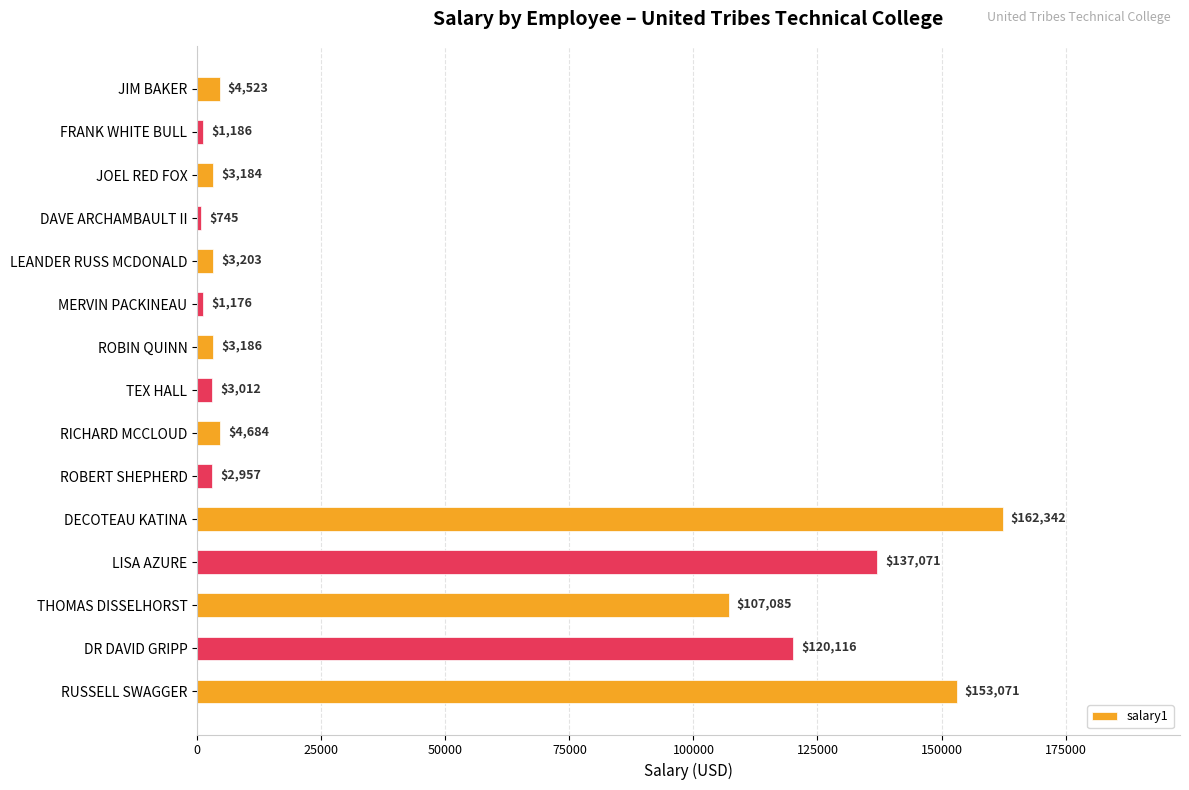

Reading top to bottom, list all the values displayed in this chart.

4523	1186	3184	745	3203	1176	3186	3012	4684	2957	162342	137071	107085	120116	153071